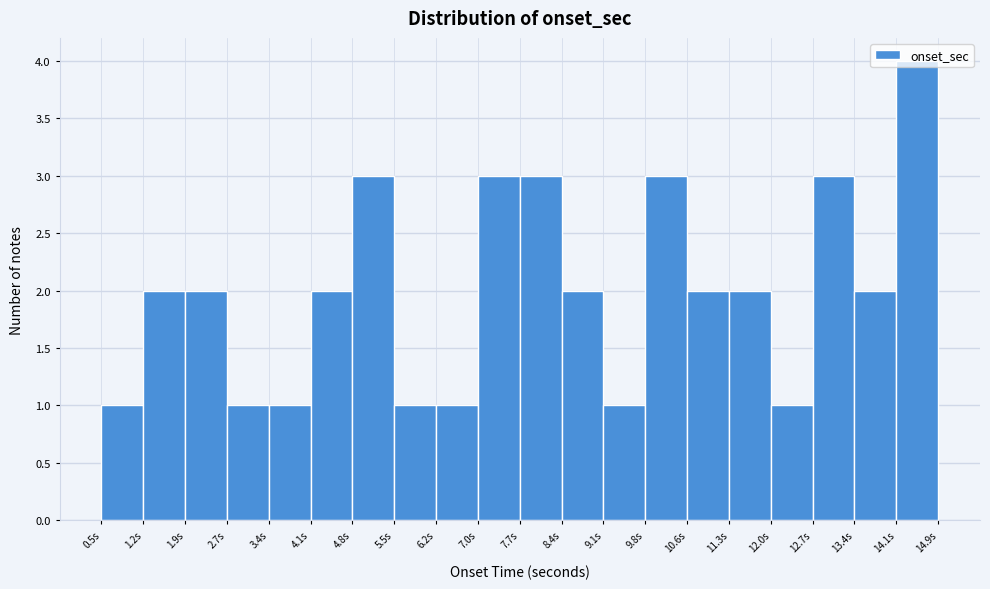

How tall is the bar that spans 1.9 to 2.7 on the x-axis? Neither the bar edges nor the heights are printed on the chart, so give them approximately, as read against the axes.

2